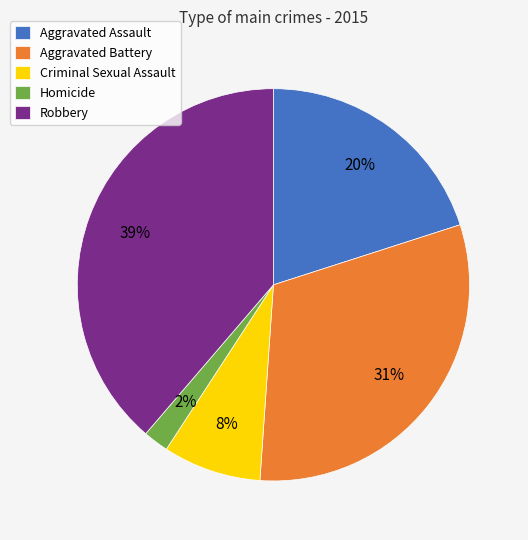

To the nearest percent, what is the difference between the Robbery and Aggravated Assault slice percentages?

19%